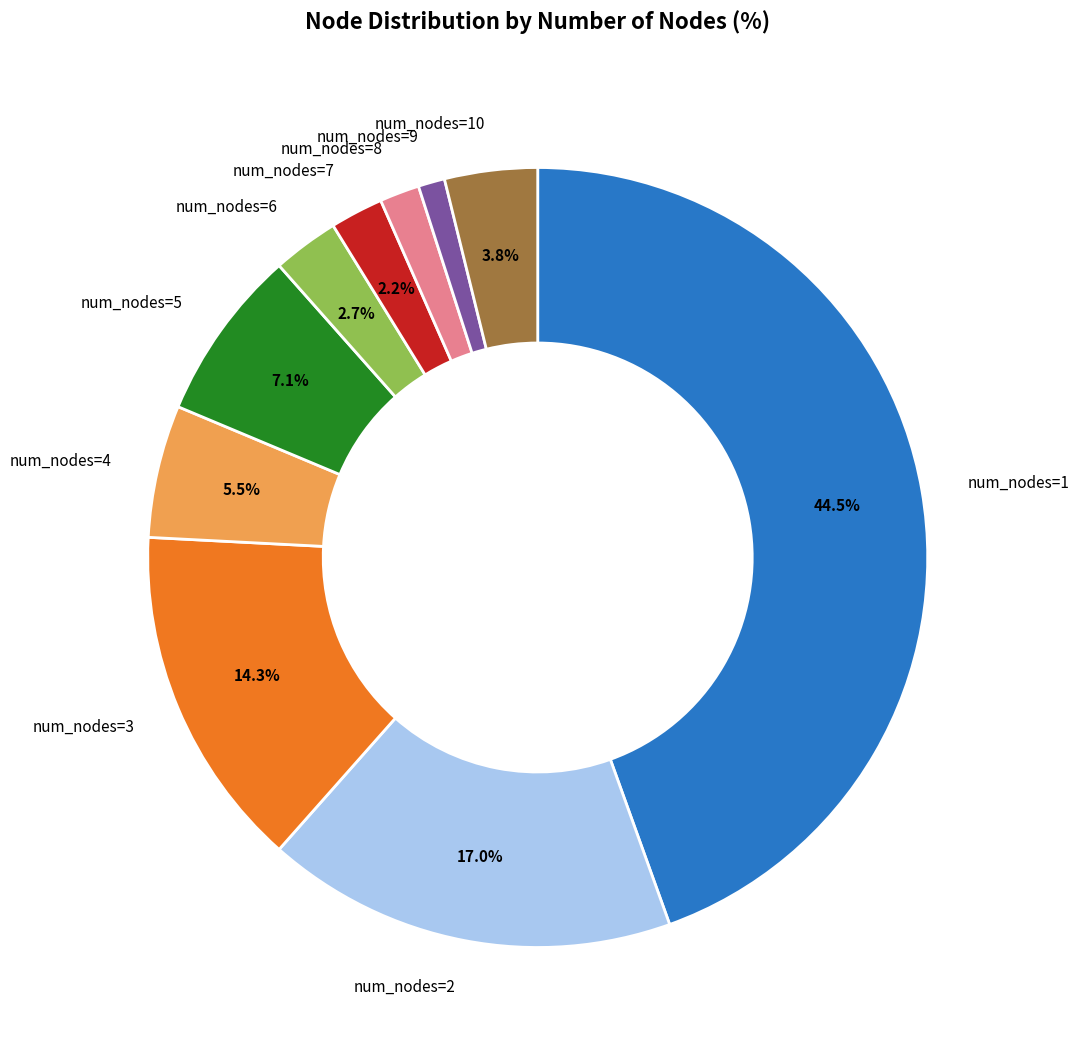

Approximately how many times larger is the value at num_nodes=1 compared to num_nodes=9?

40.5